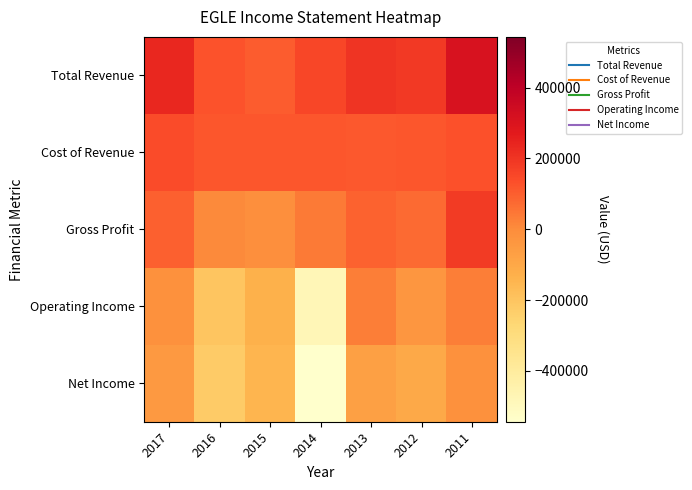

Which series has the largest total across all categories?

Total Revenue